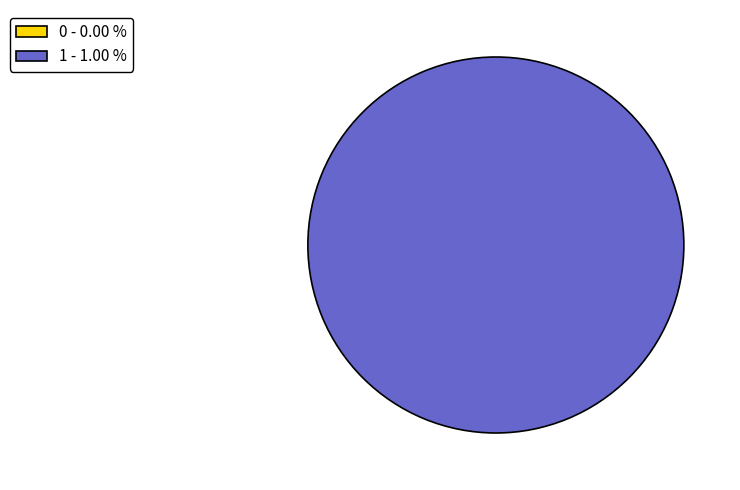

Is there a majority slice in this chart?

Yes